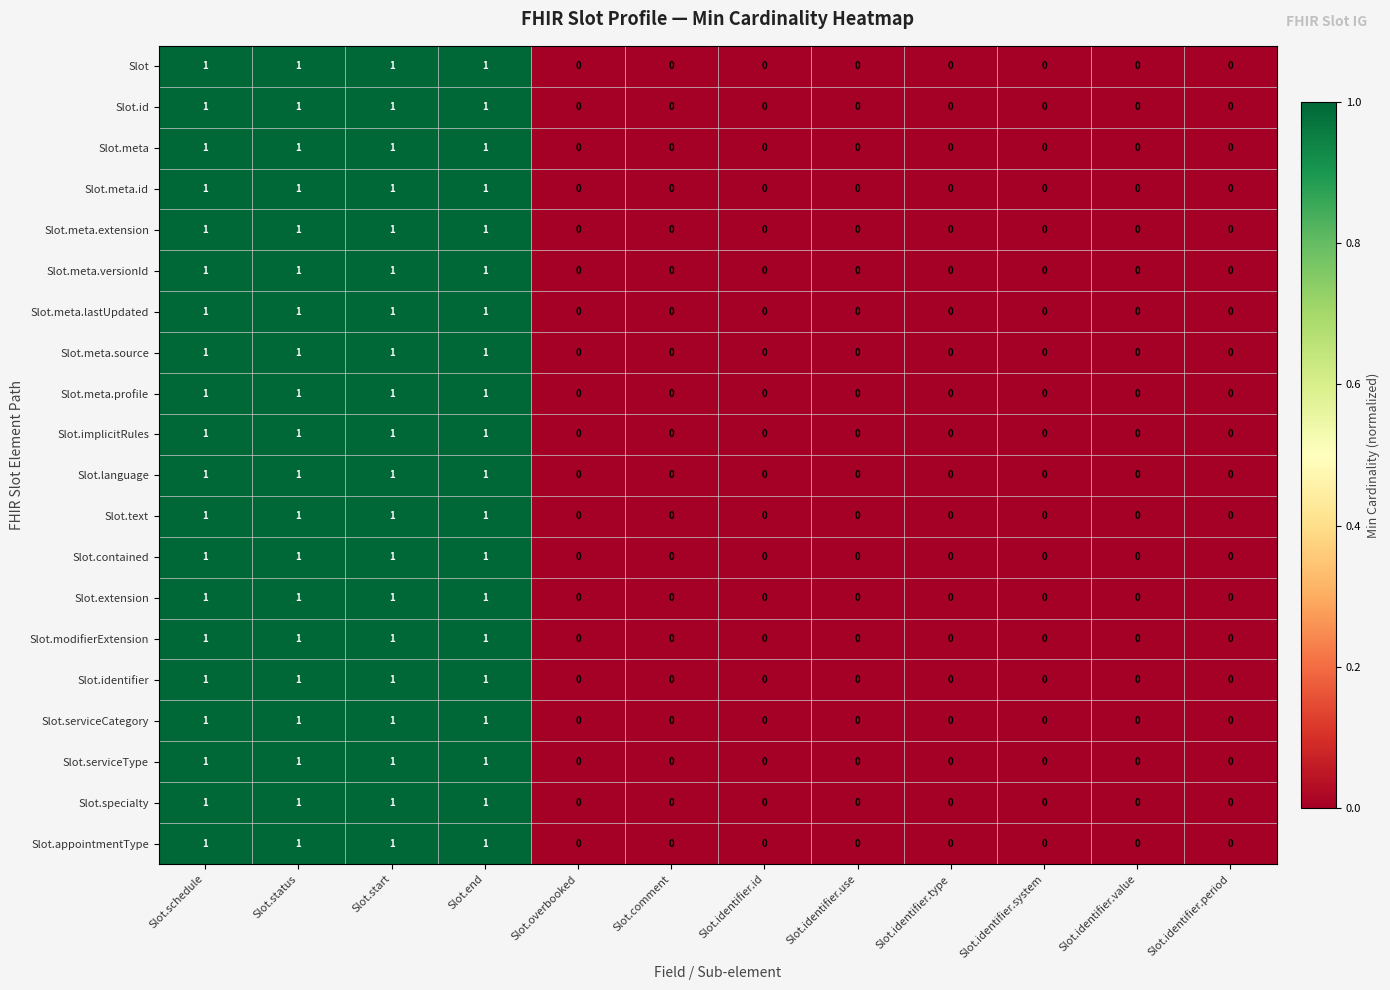

What is the sum of all Slot.text values?

4